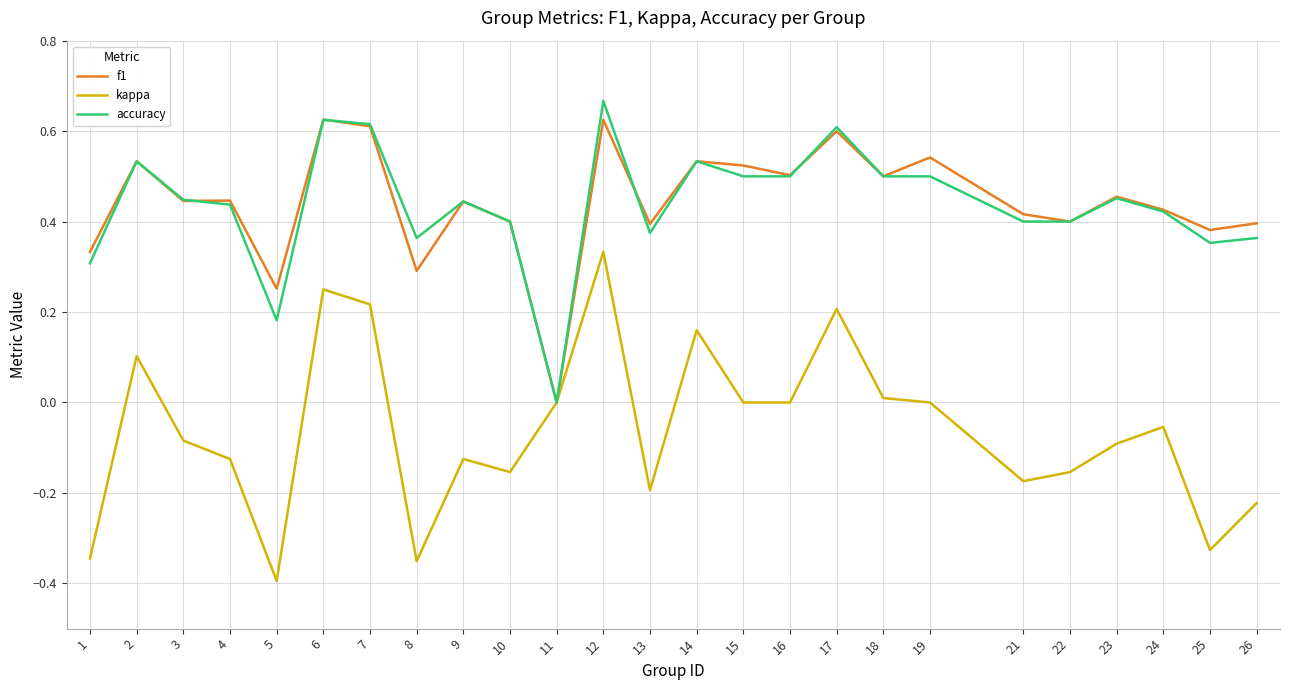

The accuracy series shows 0.6 at 7. True or false?

True